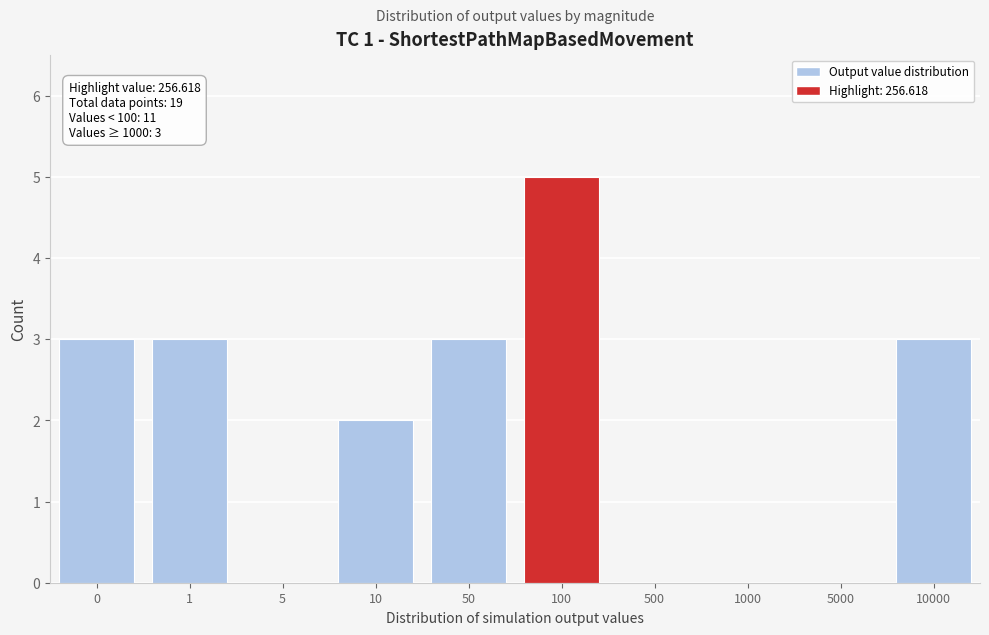

Reading left to right, transcribe all the data shown in this chart.

0=3	1=3	5=0	10=2	50=3	100=5	500=0	1000=0	5000=0	10000=3